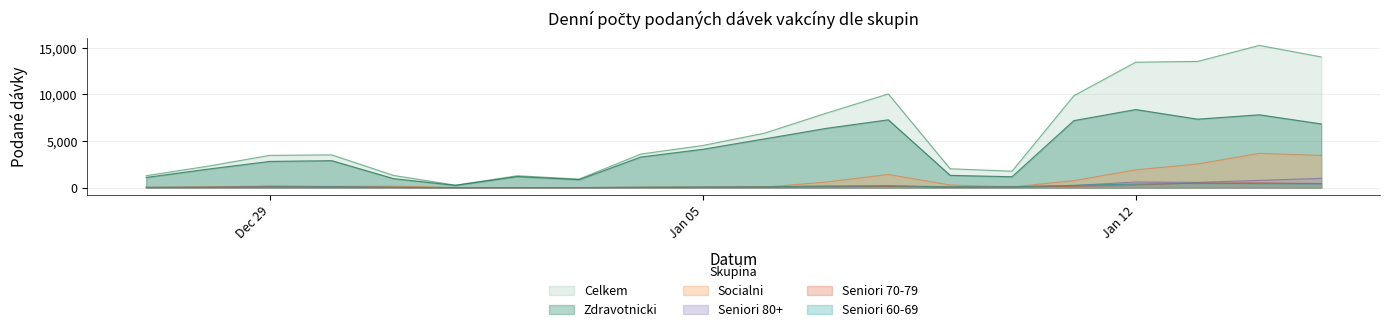

Where does the Socialni series first go above 175?

Dec 29